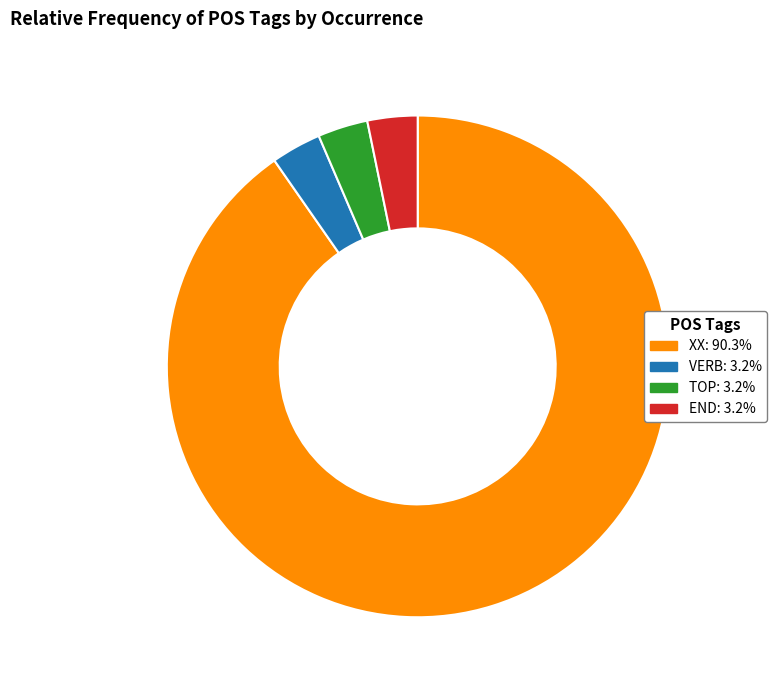

The END slice represents 3% of the pie. True or false?

True